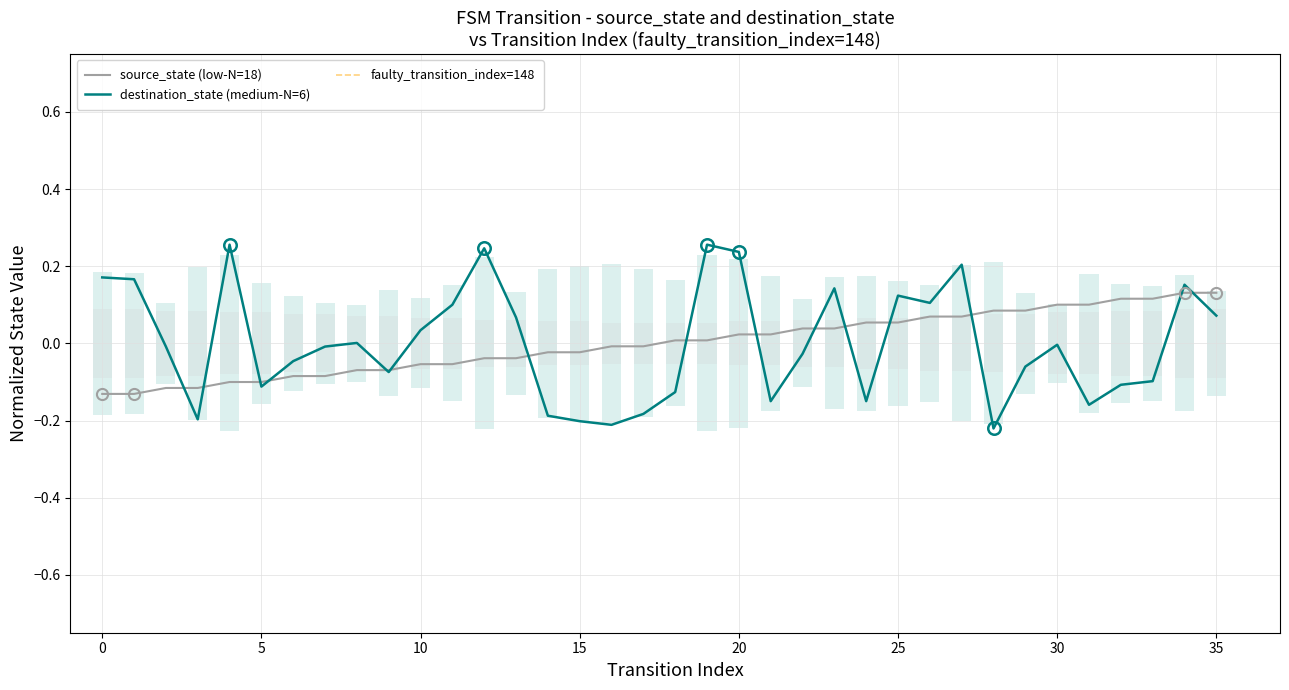

Is it true that source_state equals -0.2 at 10?

False